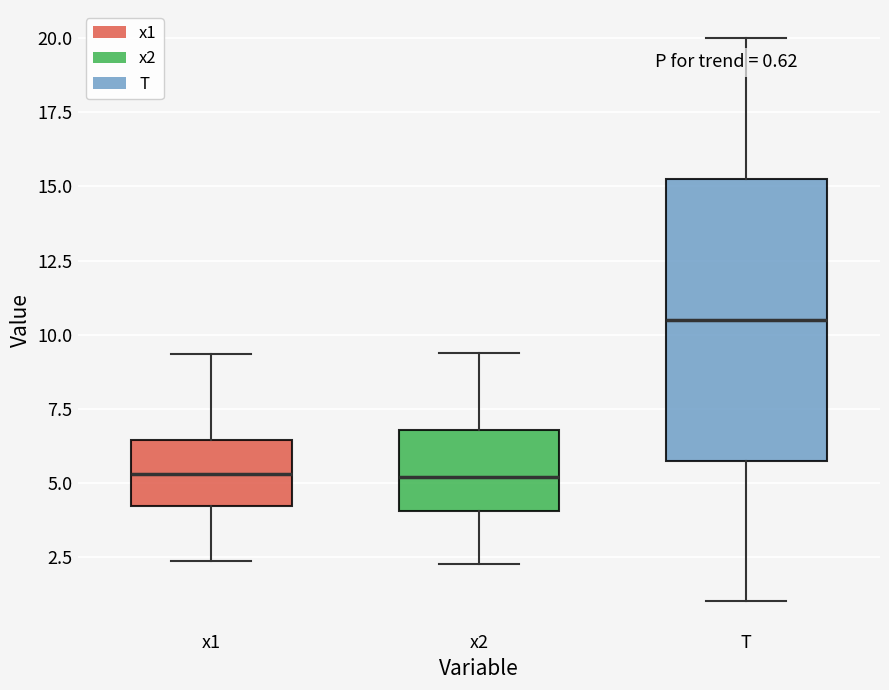

Which box has the highest median line?

T